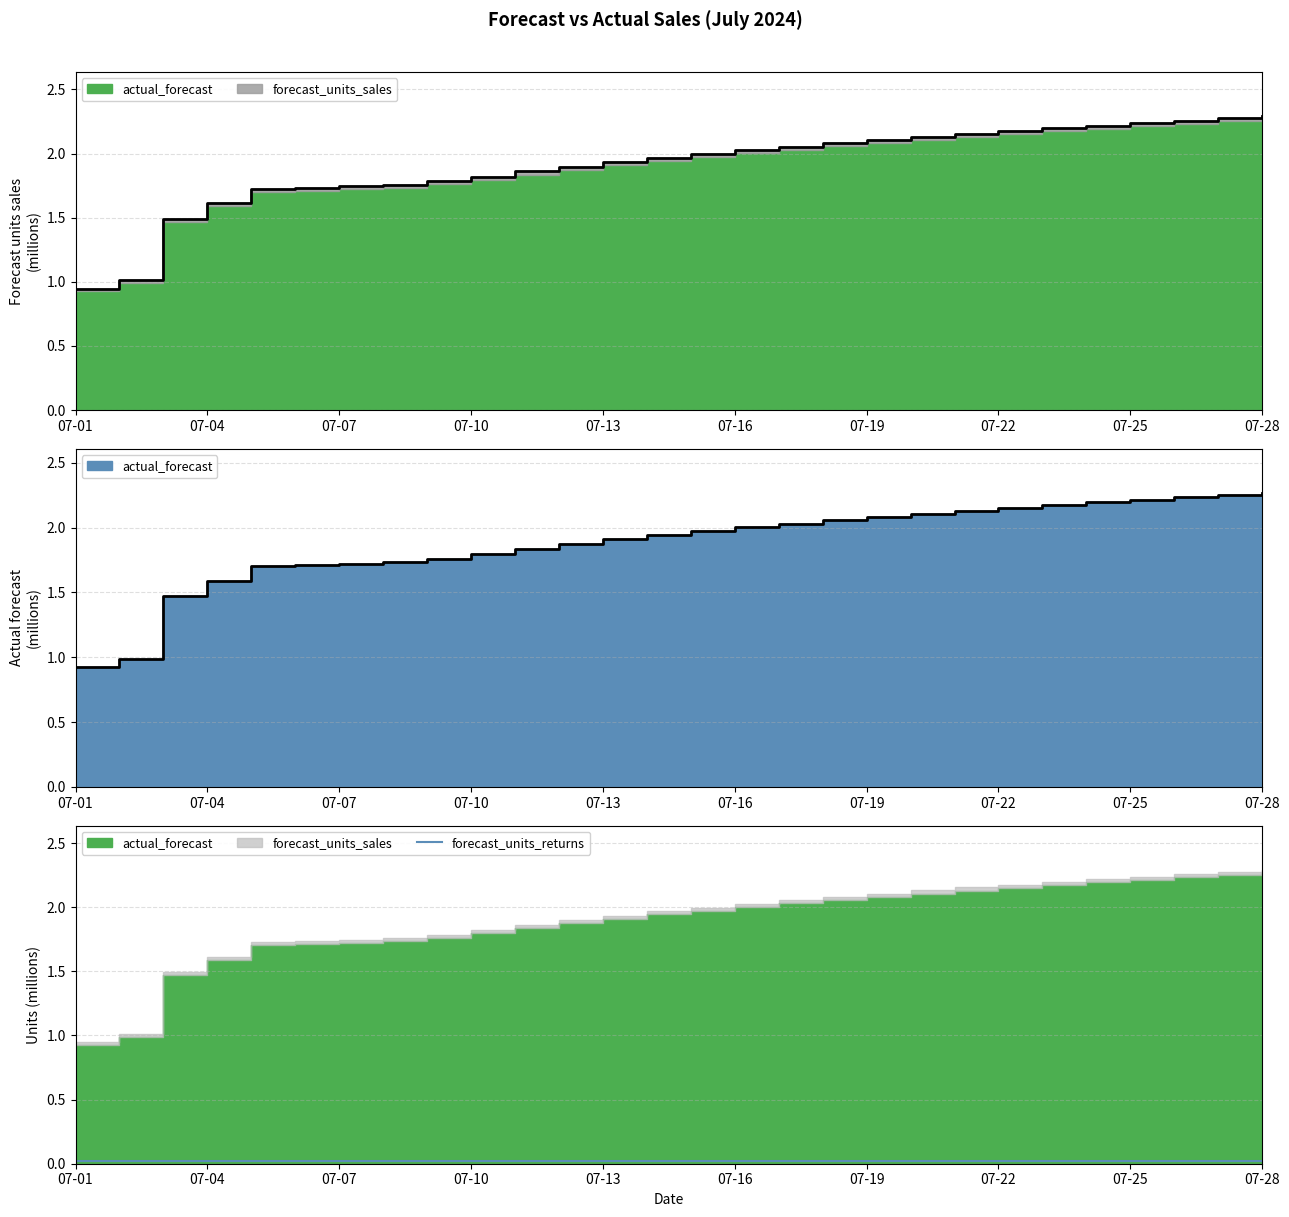

The chart shows a value of 0.0 at 07-16. True or false?

False